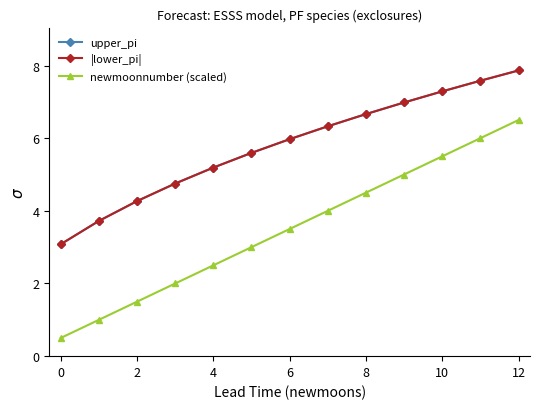

At how many categories does at least one series exceed 5?

9